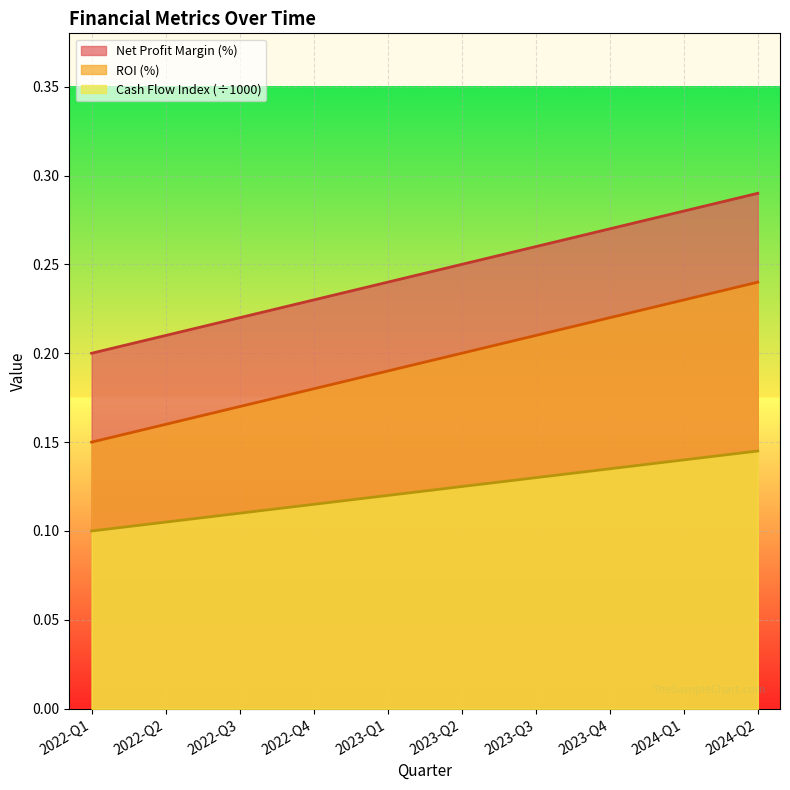

What is the difference between the highest and lowest values at 2024-Q2?

0.1